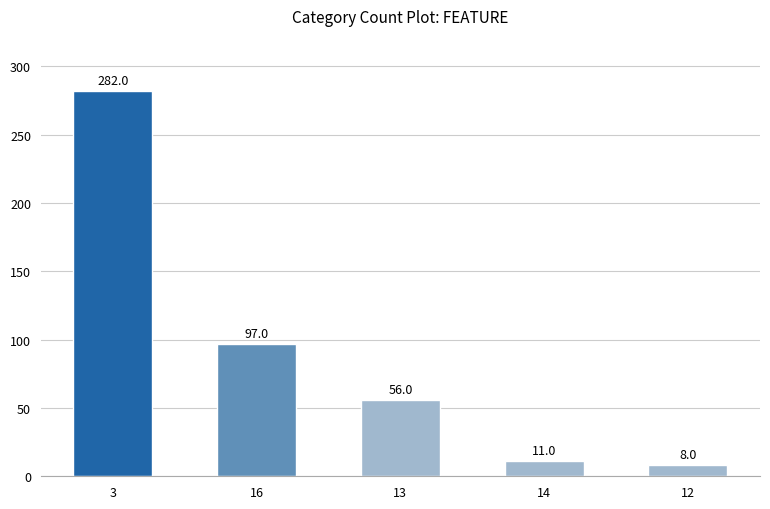

What is the label of the 4th bar from the right?

16